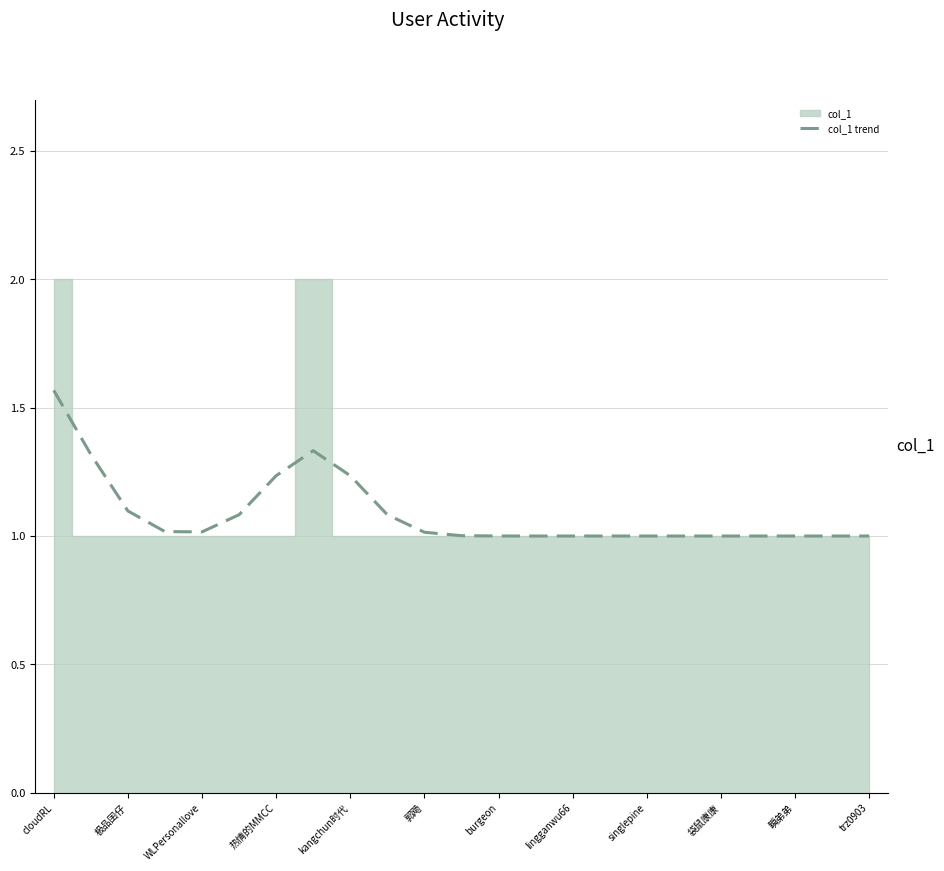

How many points are lower than both their immediate neighbors (excluding endpoints)?

1